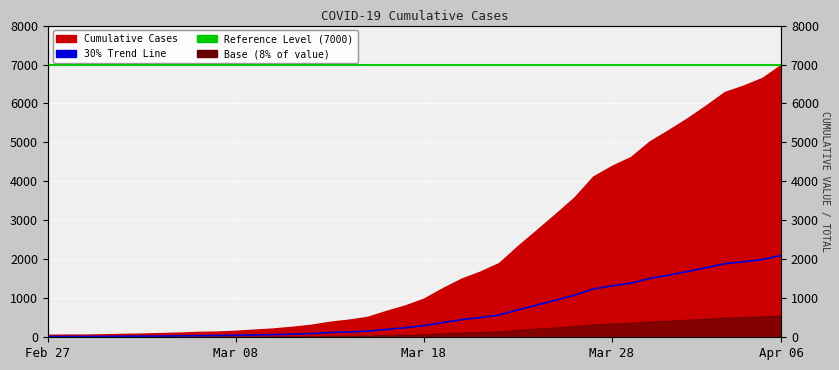

Is it true that the value at Feb 27 is 5.6?

False